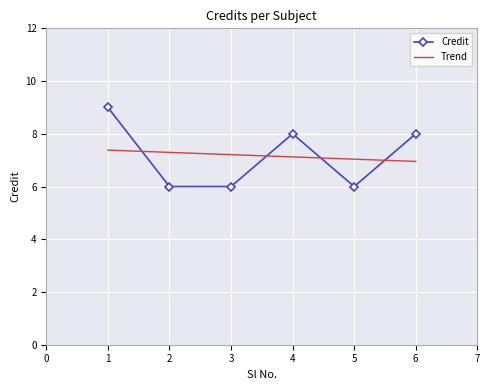

List the labels in order of value, smallest first.

2, 3, 5, 4, 6, 1